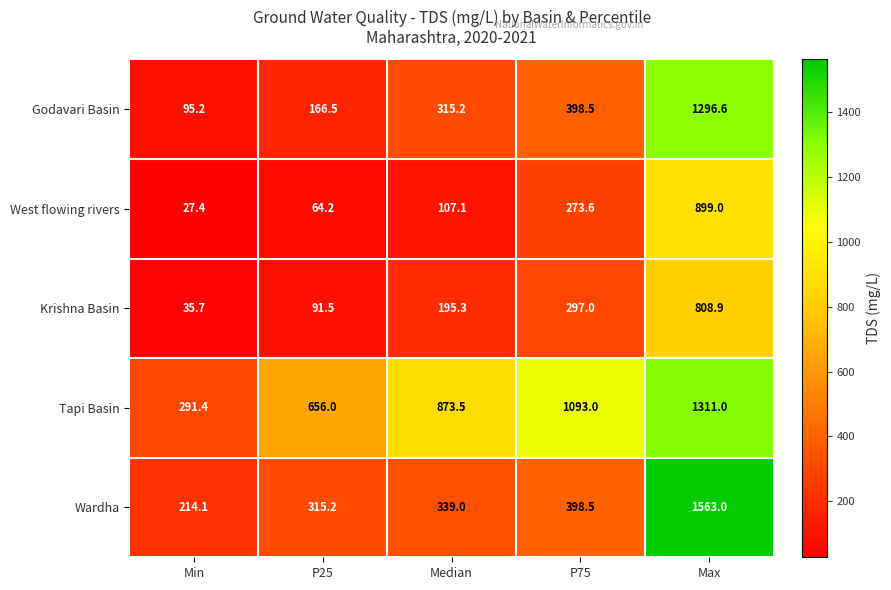

What value does the Krishna Basin series have at Min?

35.7